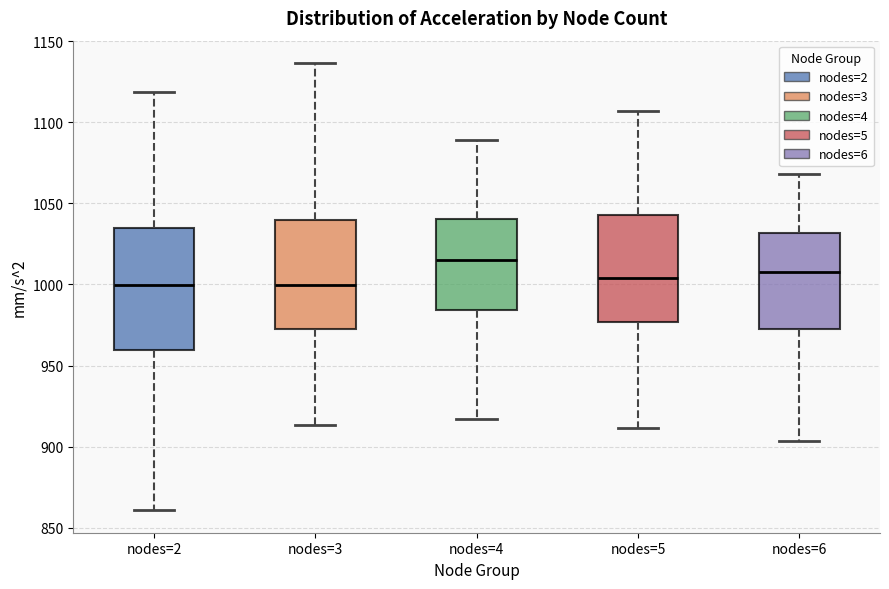

Where is the lower edge of the box for nodes=4 on the y-axis? The values are not printed on the chart, so give them approximately, as read against the axis.

985